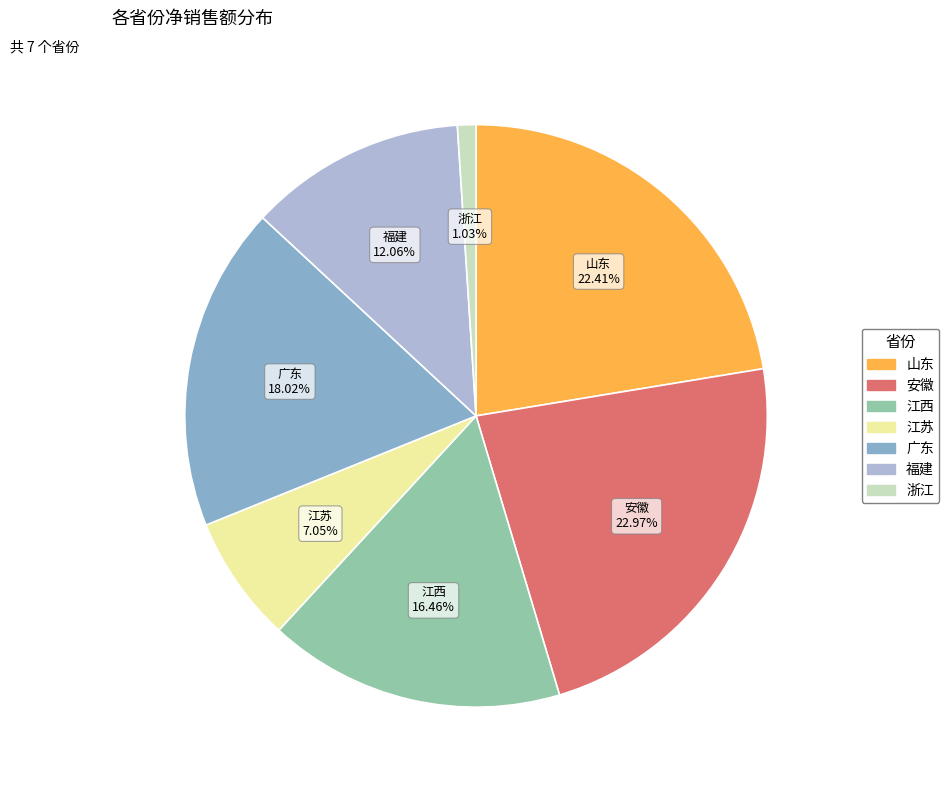

How many slices are in this pie chart?

7